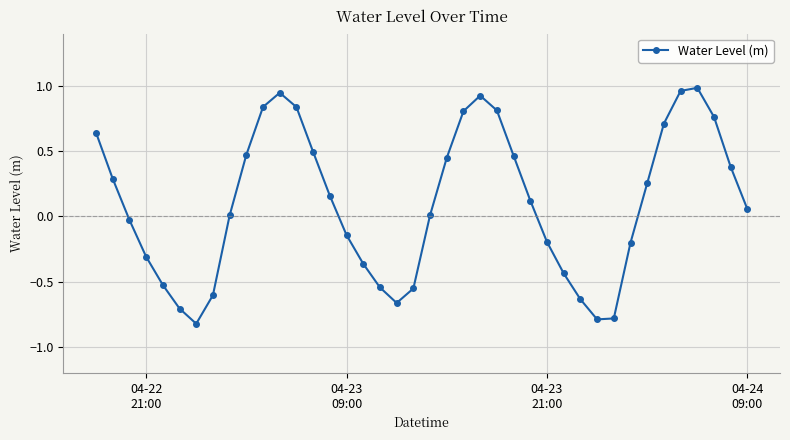

True or false: the data has more than 2 interior local peaks.

True